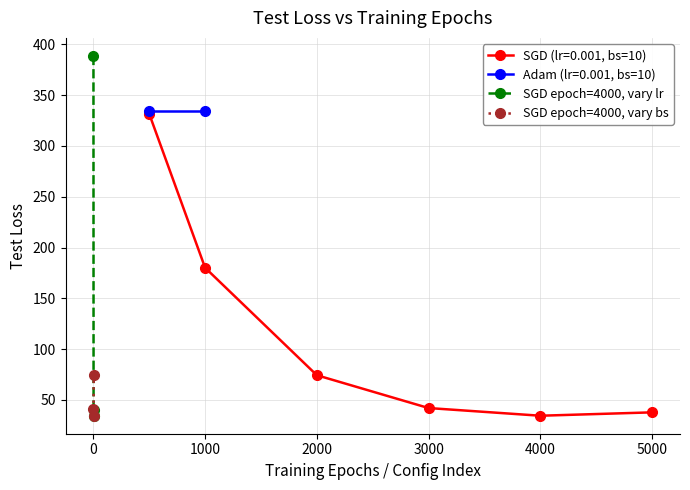

How many values in the SGD epoch=4000, vary lr series exceed 40?

2